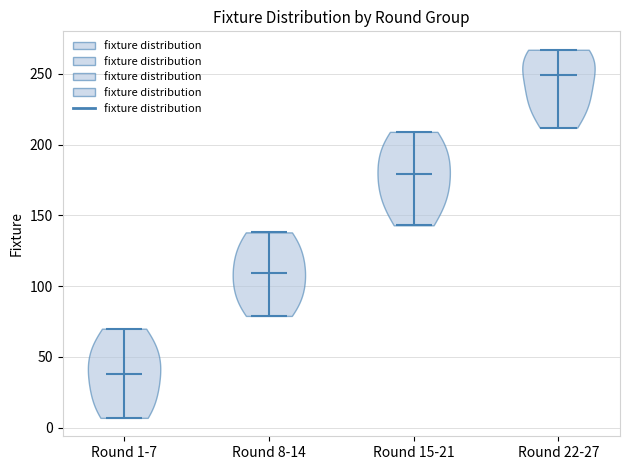

Reading left to right, read every violin against the y-axis: where its median line is, and the lowest and highest points it reaches. The values are not printed on the chart, so give them approximately, as read against the axis.

Round 1-7: median line 40, lowest point 5, highest point 70
Round 8-14: median line 110, lowest point 80, highest point 140
Round 15-21: median line 180, lowest point 145, highest point 210
Round 22-27: median line 250, lowest point 210, highest point 265